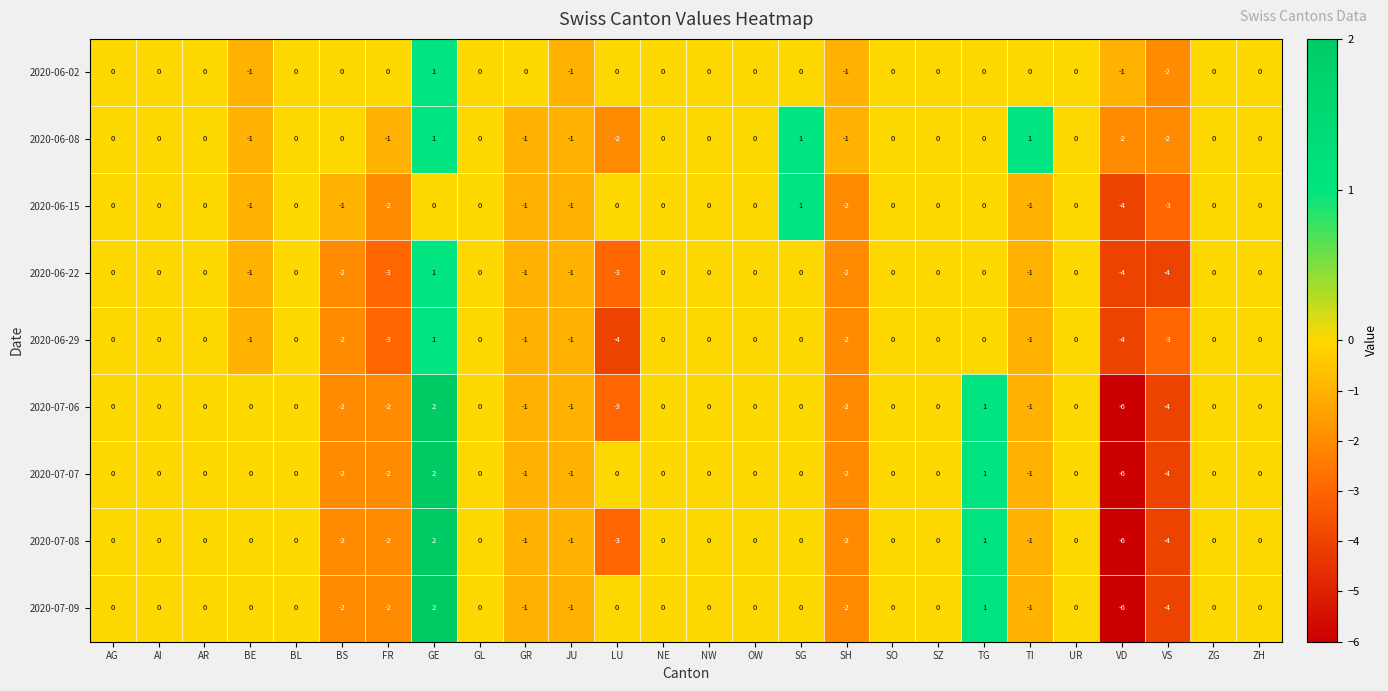

What is the smallest value displayed?

-6